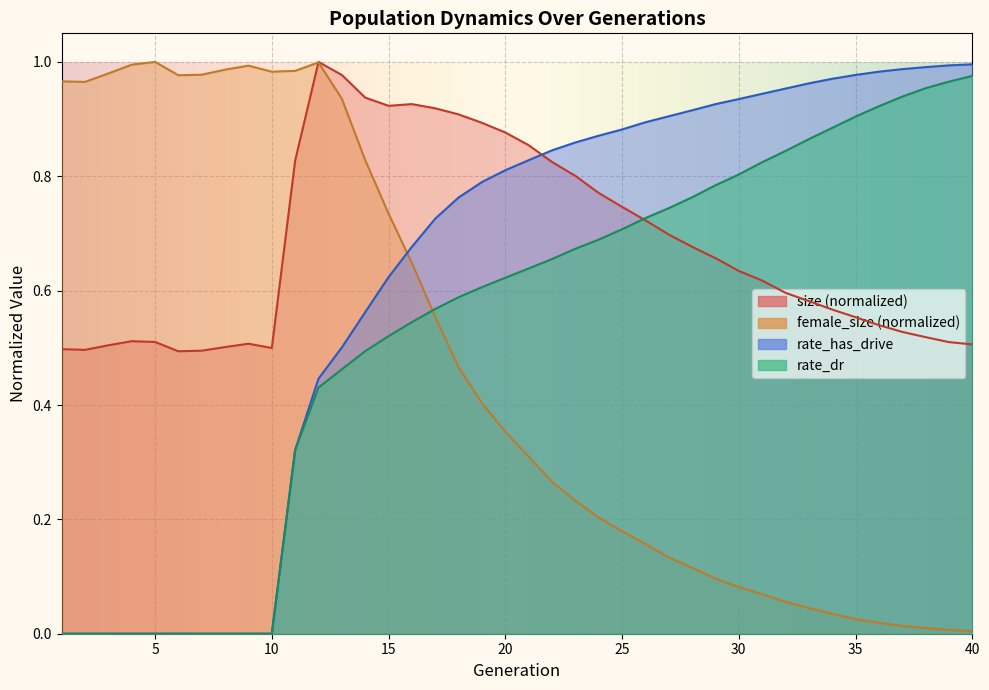

What is the difference between the second highest and minimum values in the rate_has_drive series?

1.0